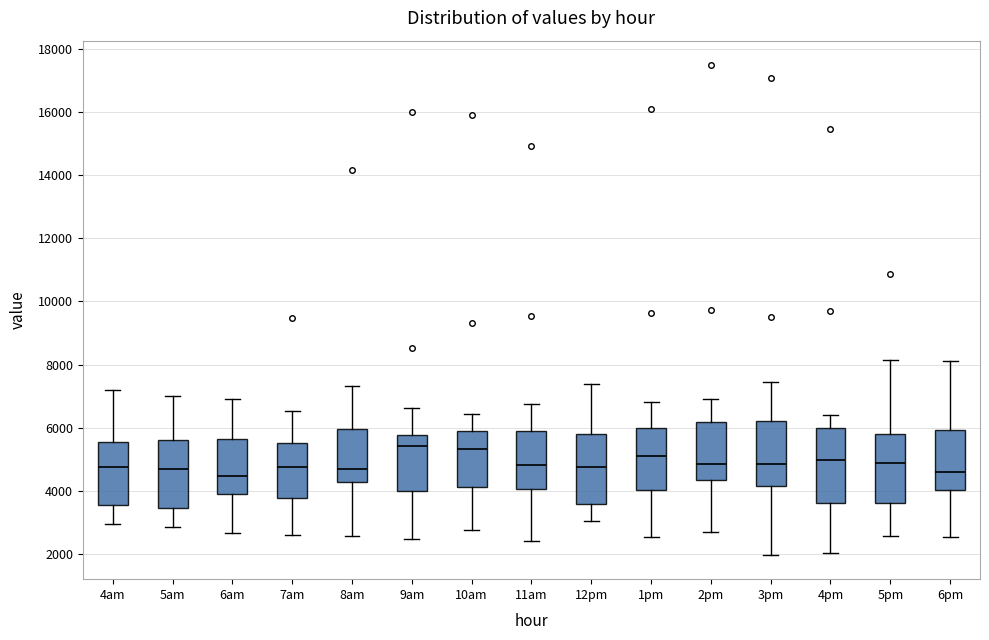

Where does the lower whisker of the box for 8am end on the y-axis? The values are not printed on the chart, so give them approximately, as read against the axis.

2600